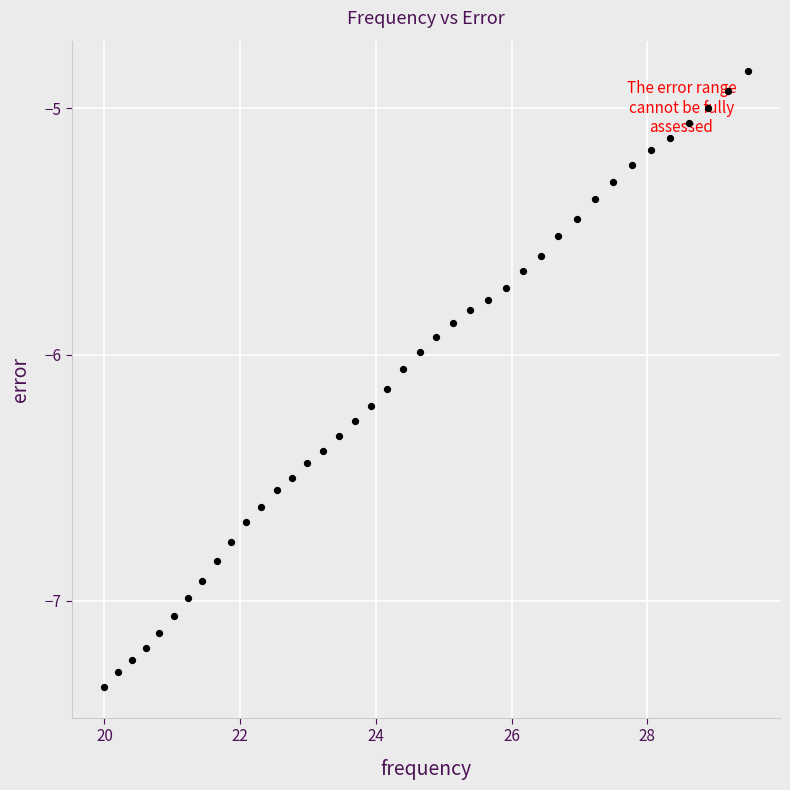

What is the range of Y values (max minus min)?

2.5